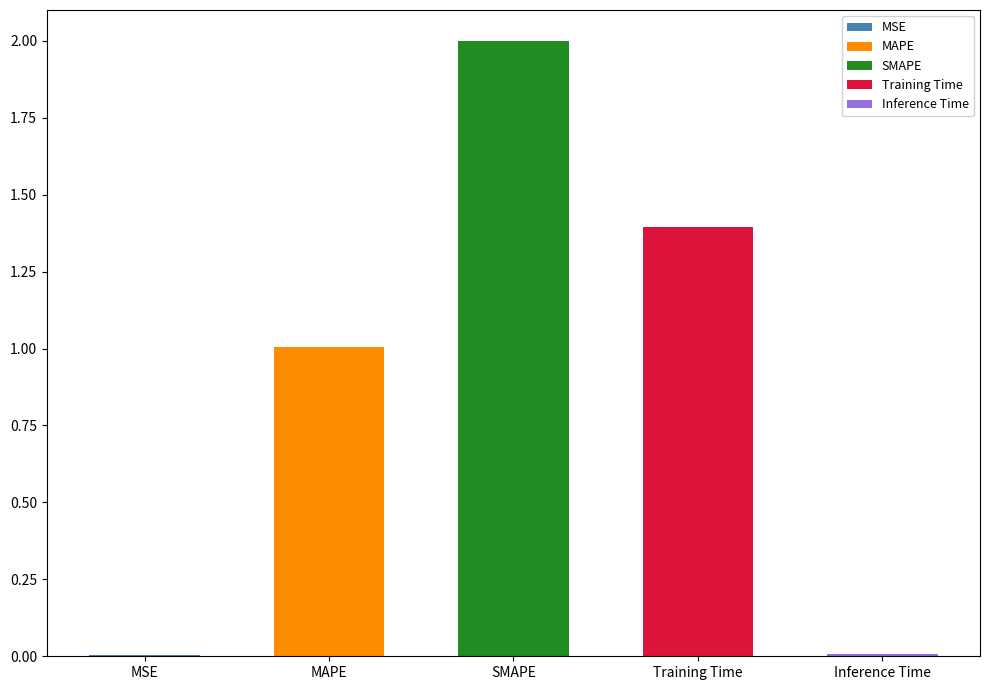

Reading left to right, list all the values displayed in this chart.

MSE=0.0	MAPE=1.0	SMAPE=2.0	Training Time=1.4	Inference Time=0.0